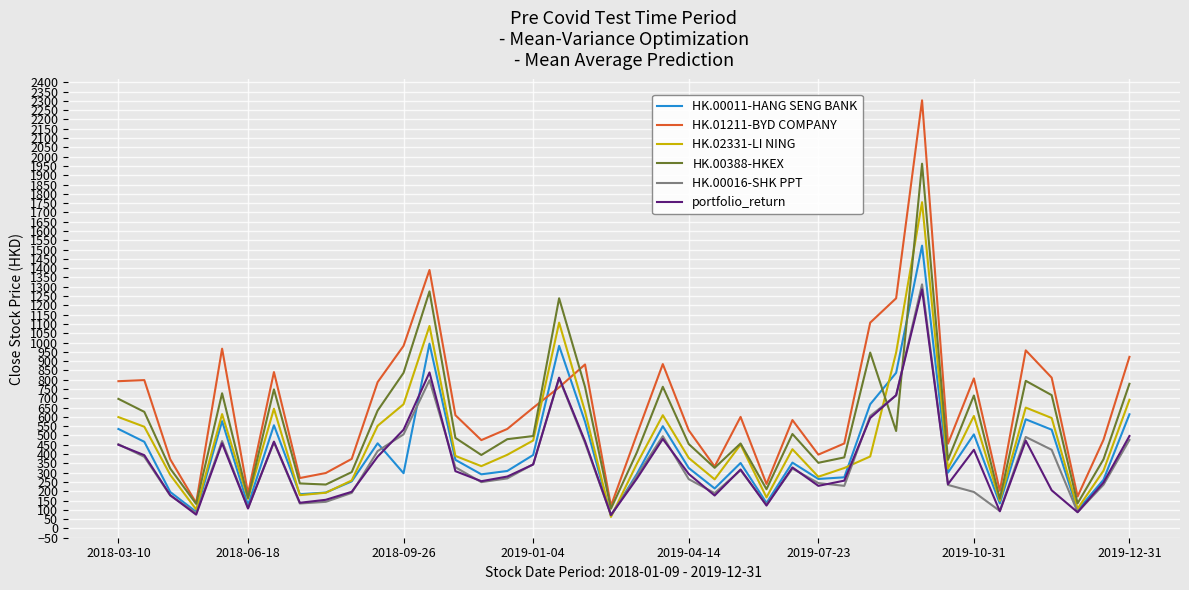

What is the greatest value displayed?

2303